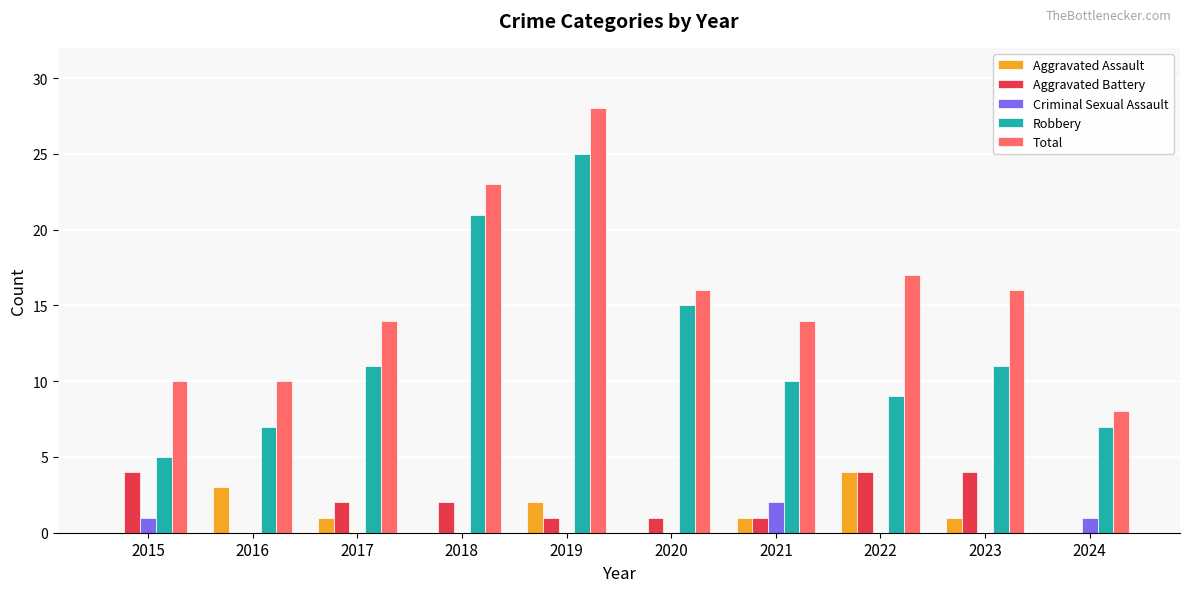

How many categories are shown in the chart?

10